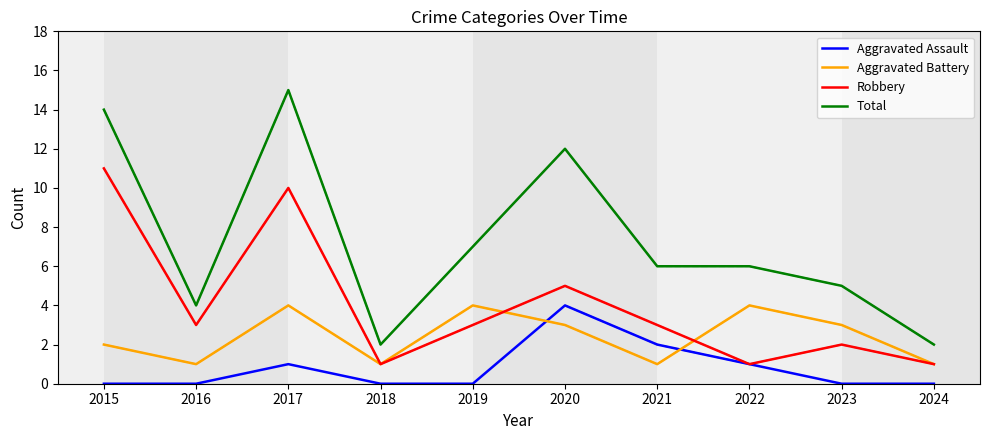

What is the sum of all Total values?

73